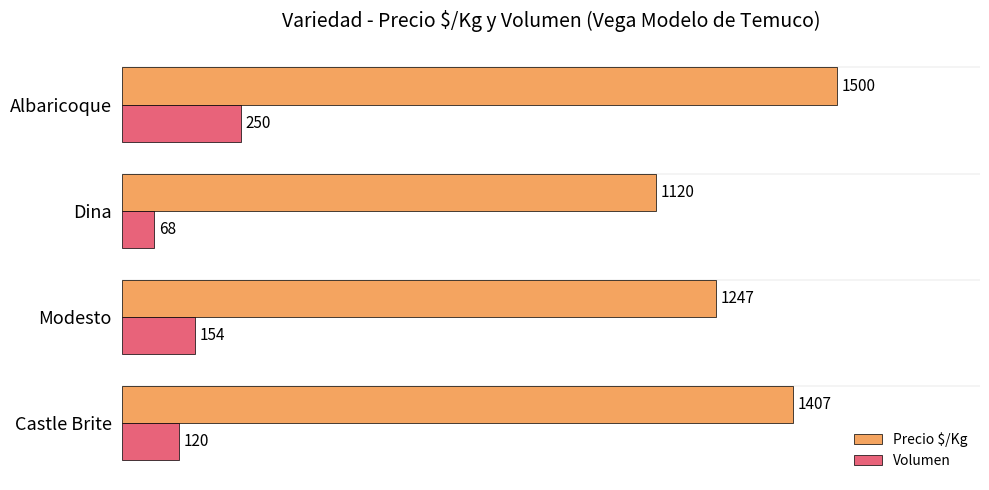

What is the average value of the Volumen series?

148